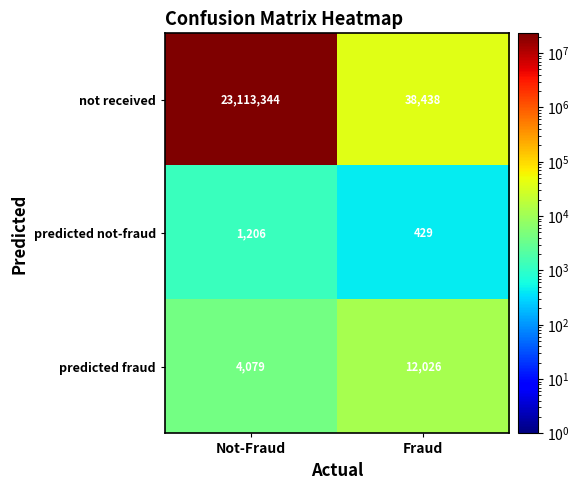

What is the minimum value shown in the chart?

429